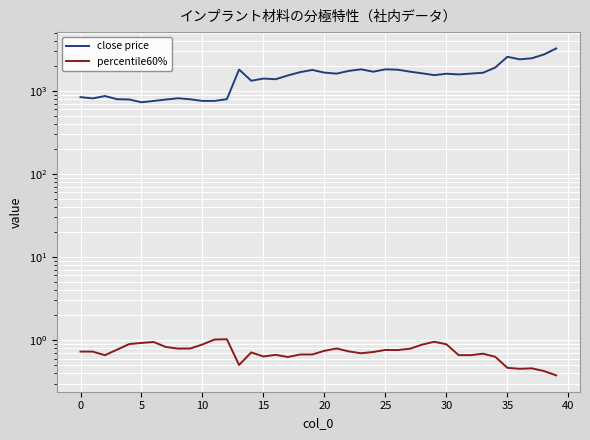

Which series has the largest range (max minus min)?

close price